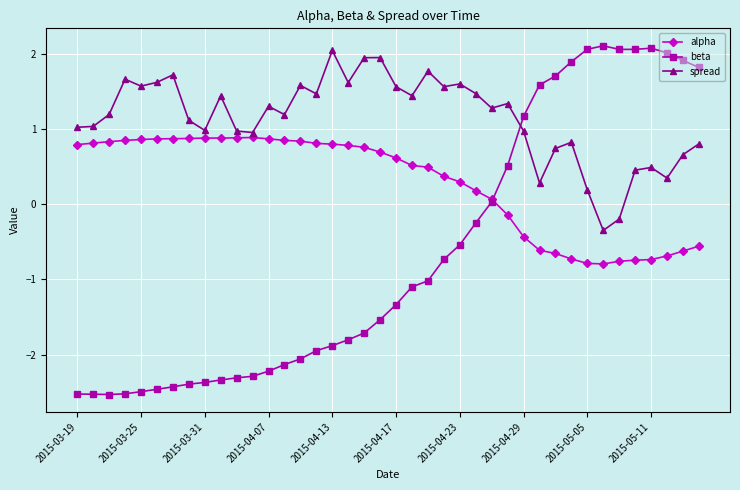

Rank the series by their average value, from highest to lowest.

spread, alpha, beta